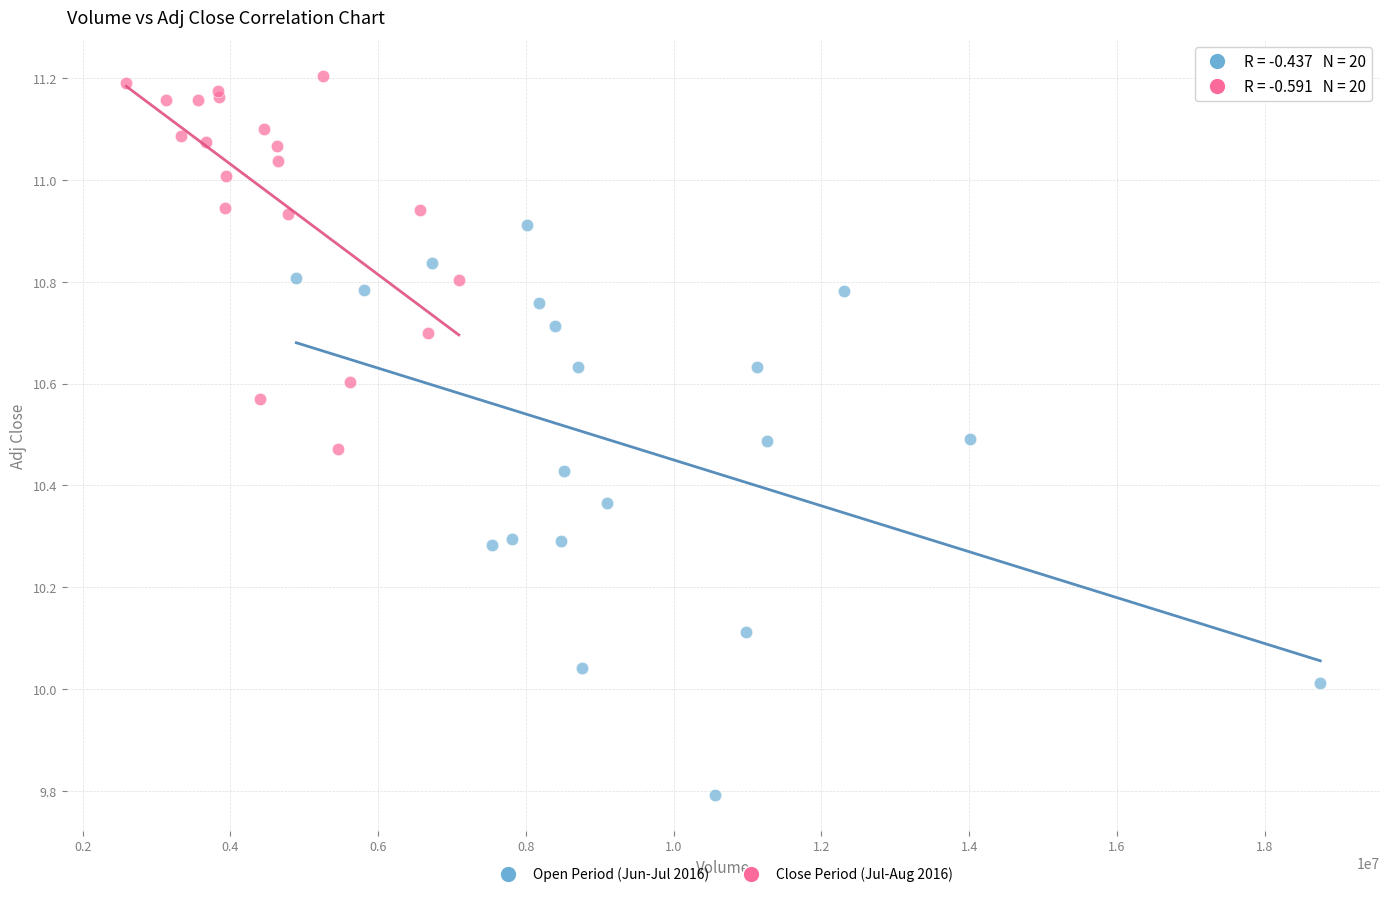

Which series has the largest Y range (max minus min)?

Open Period (Jun-Jul 2016)